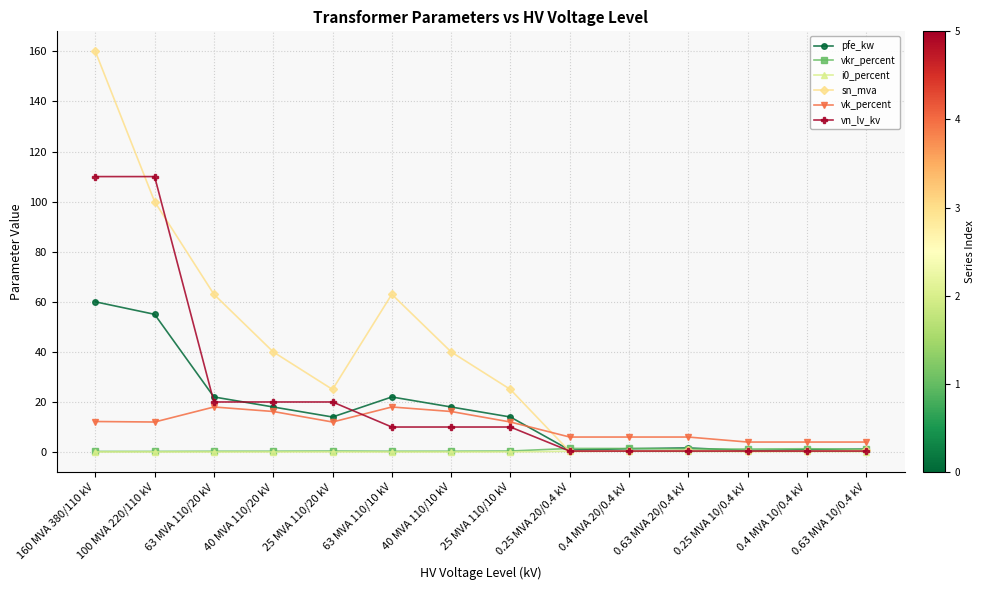

What value does the sn_mva series have at 63 MVA 110/10 kV?

63.0